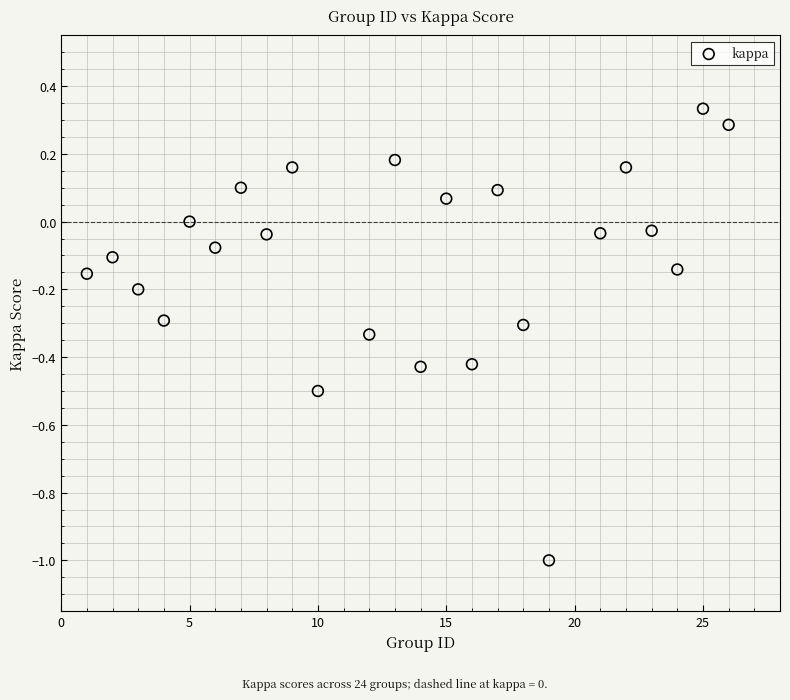

What is the range of Y values (max minus min)?

1.3